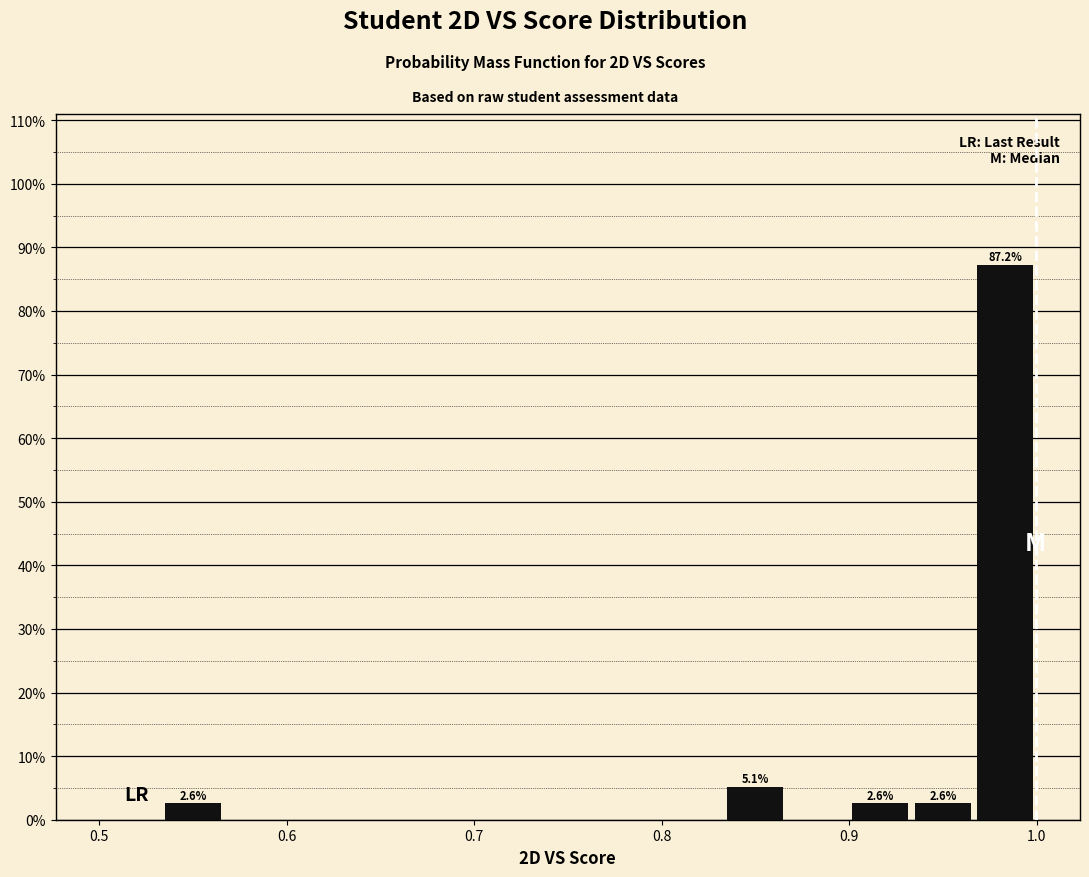

Around what value on the x-axis is the tallest bar? Give the approximate position of its centre, as read against the axis.

0.98